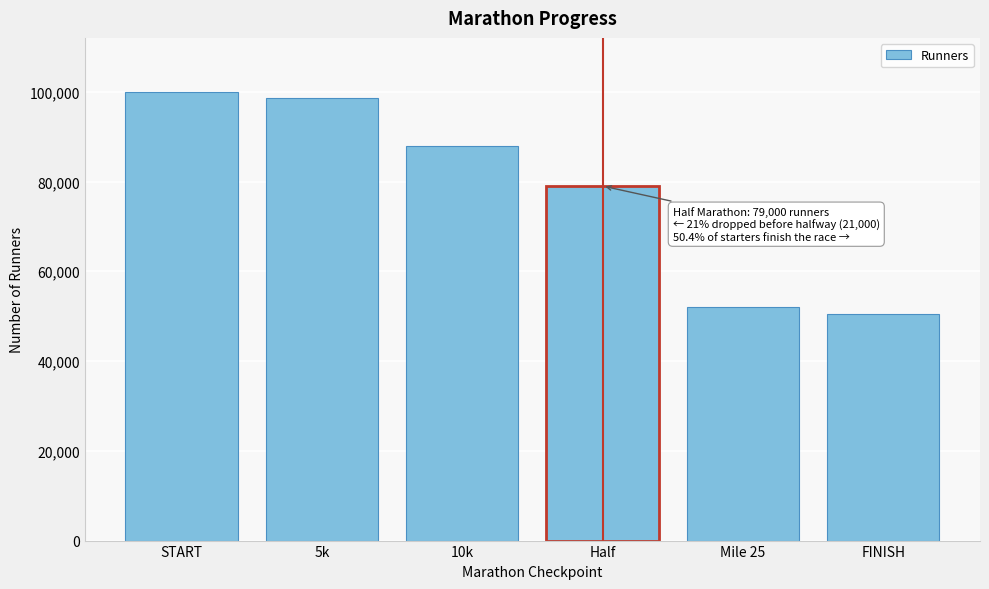

Reading left to right, transcribe all the data shown in this chart.

100000	98500	88000	79000	52000	50400